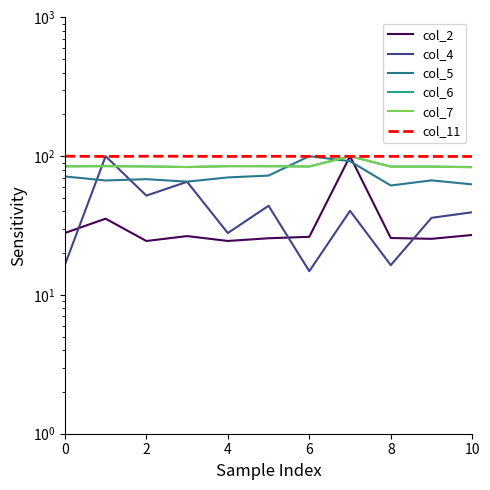

How many values in the col_2 series exceed 26?

6